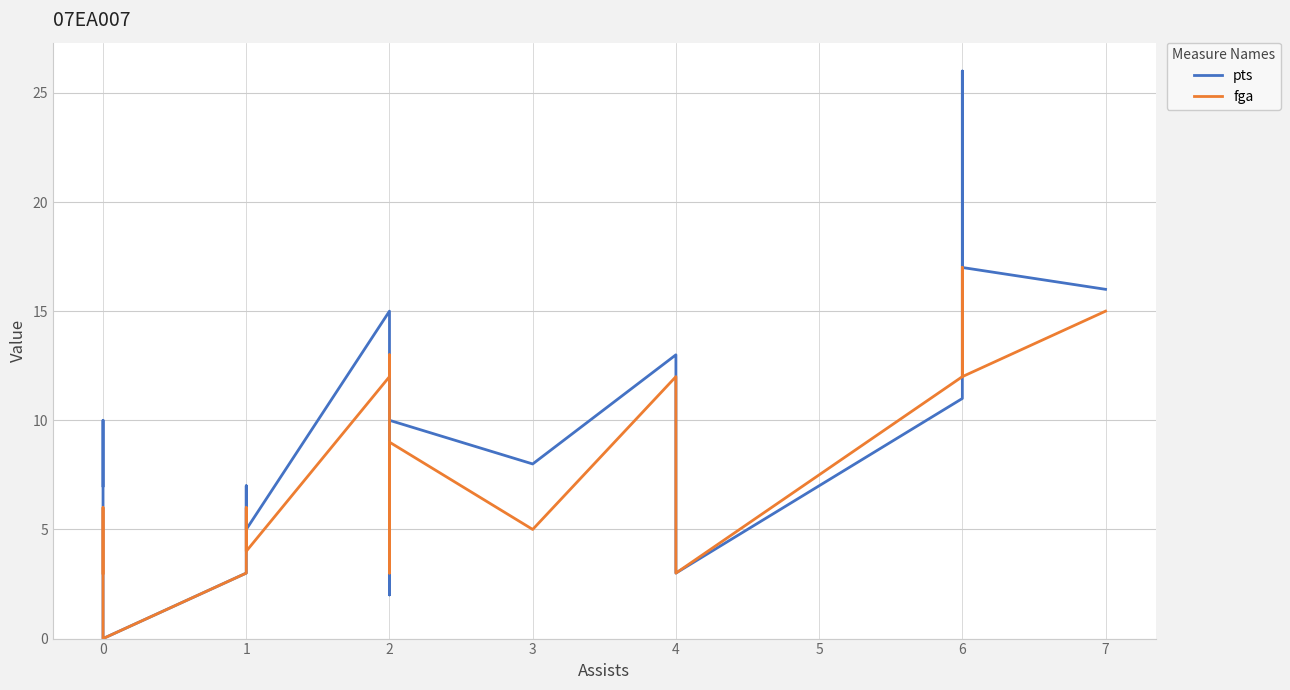

At 2, list the series in order from smallest to largest.

fga, pts